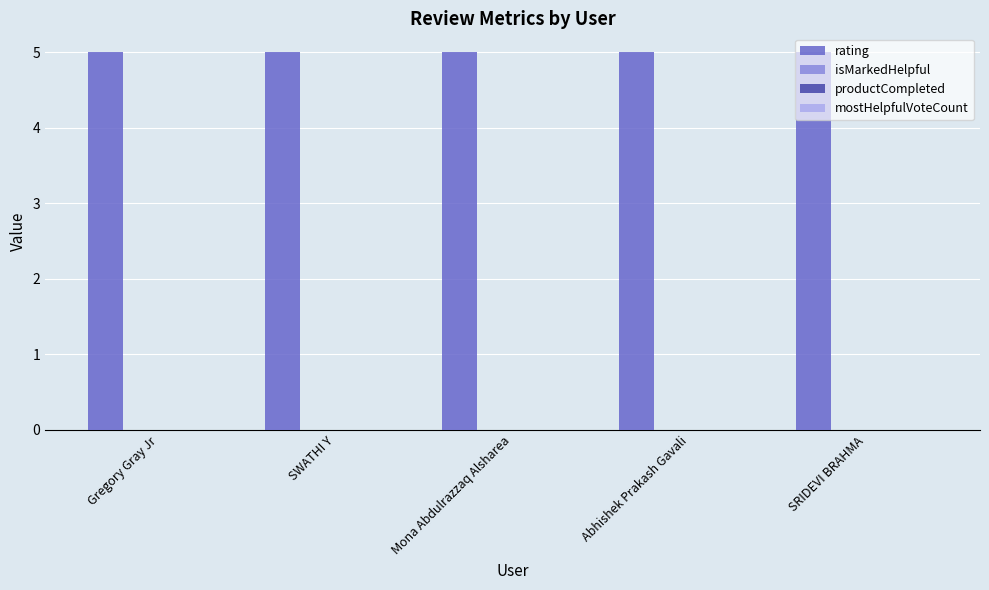

How many bars are there in each group?

4